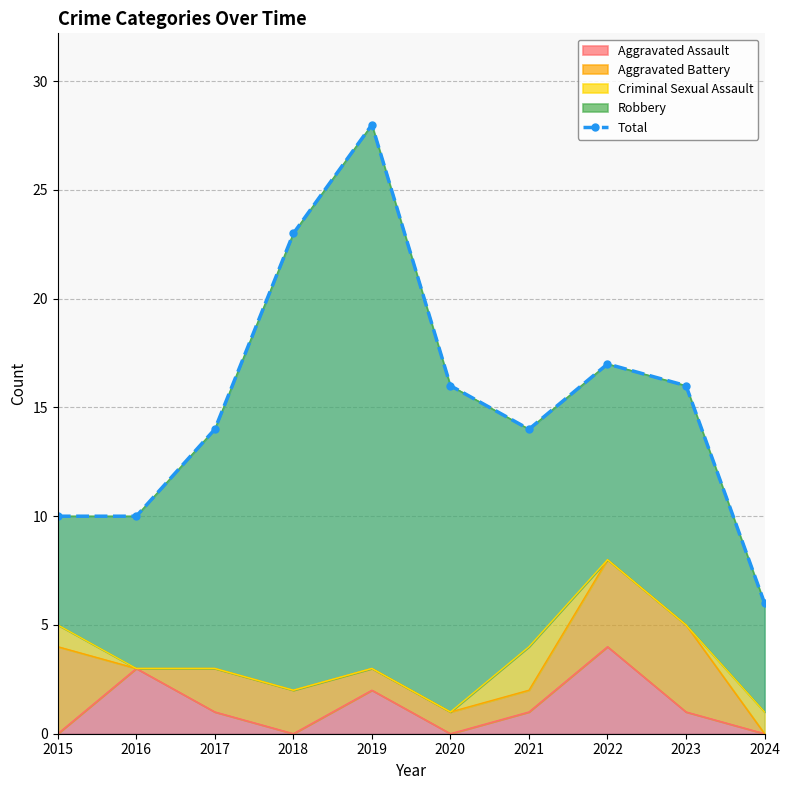

Reading left to right, extract all data points from this chart.

2015=10	2016=10	2017=14	2018=23	2019=28	2020=16	2021=14	2022=17	2023=16	2024=6